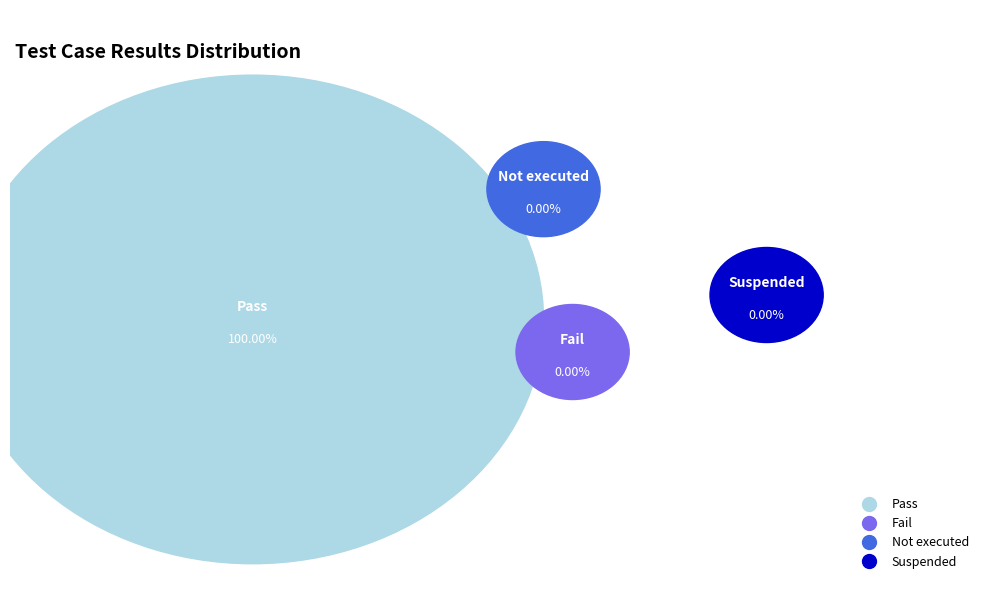

To the nearest percent, what is the difference between the largest and smallest slice percentages?

100%